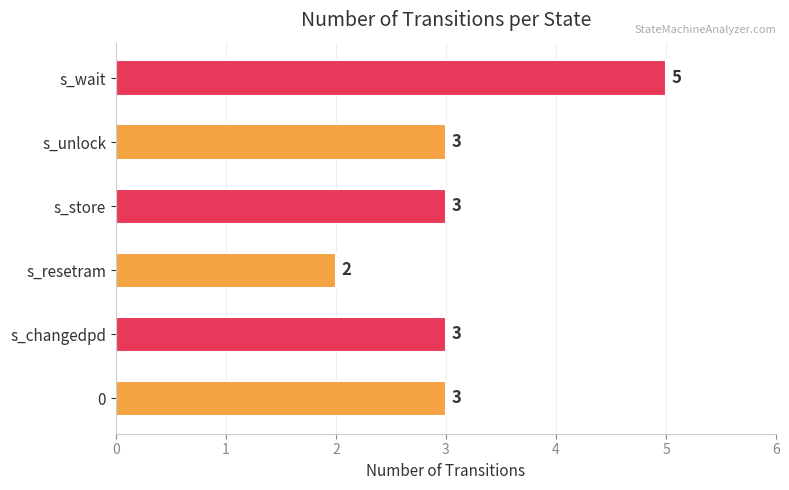

Does the chart contain stacked bars?

No